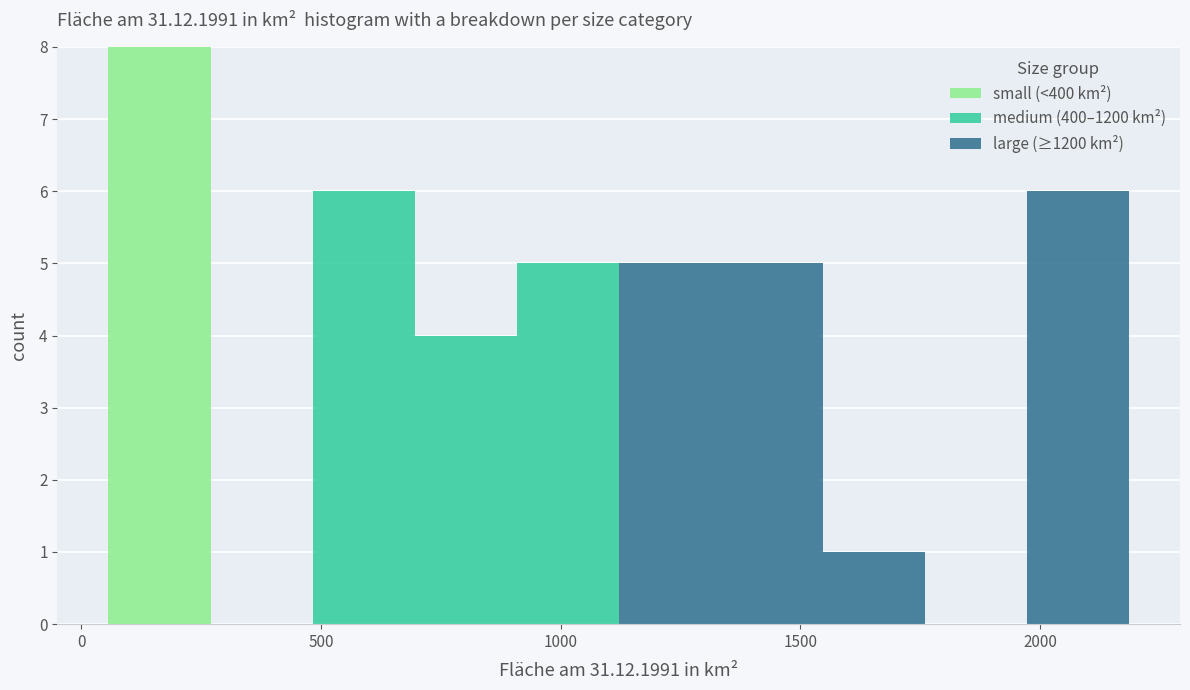

Which range on the x-axis has the tallest stacked bar (by total height)?

50 to 250